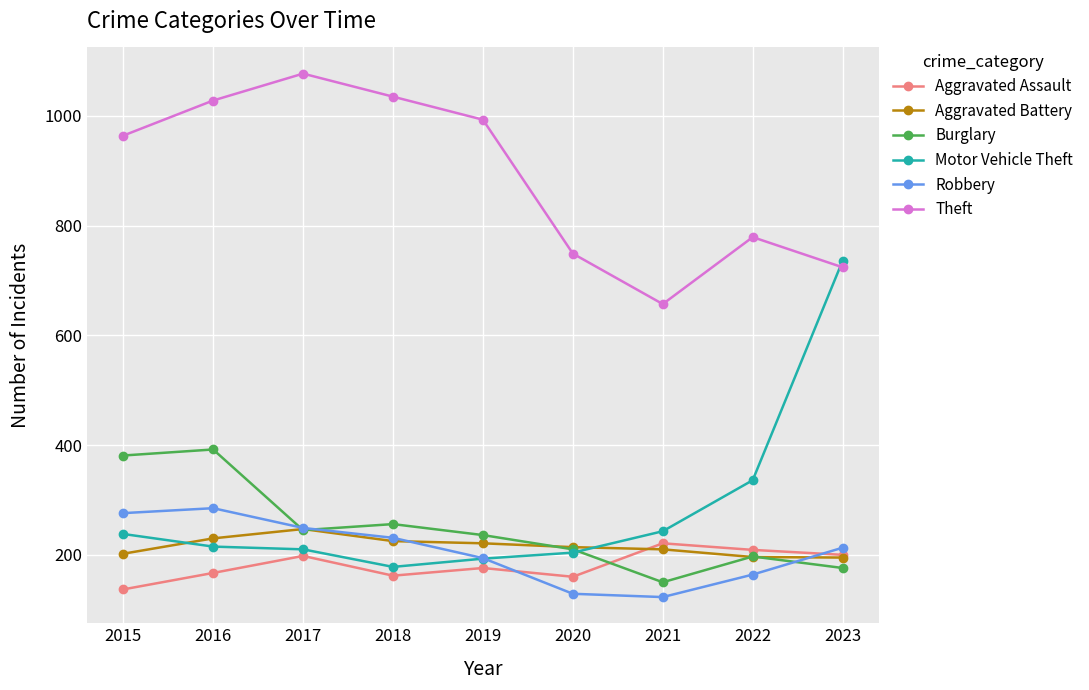

What is the sum of all Aggravated Assault values?

1630